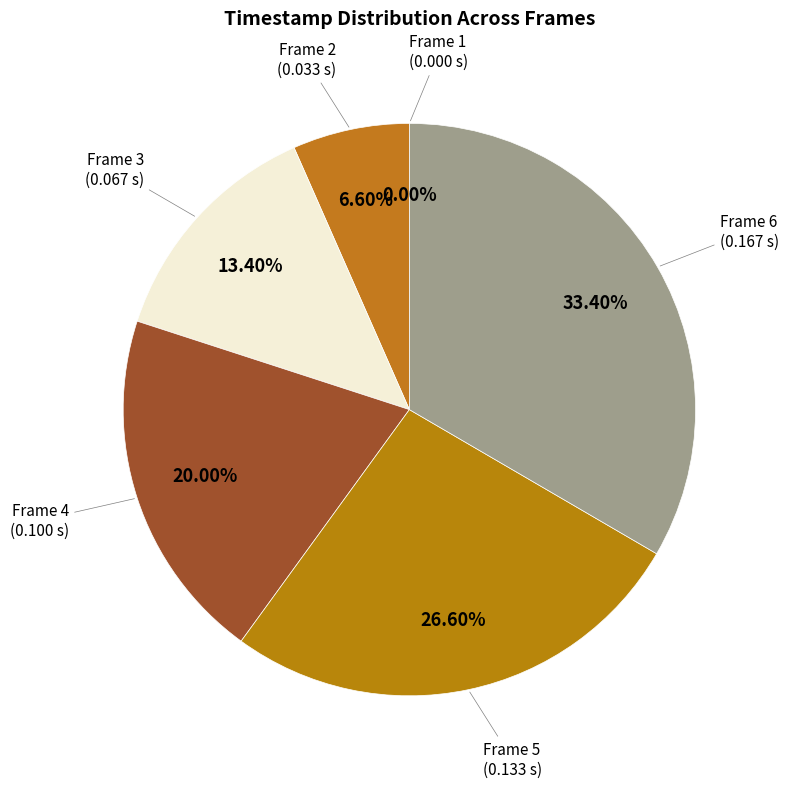

To the nearest percent, what is the average slice percentage?

17%